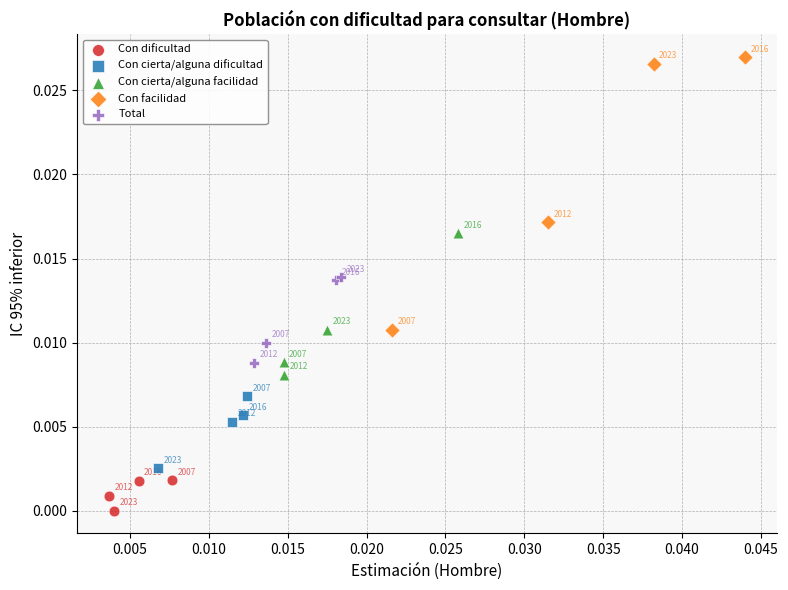

Which series reaches the minimum Y coordinate?

Con dificultad